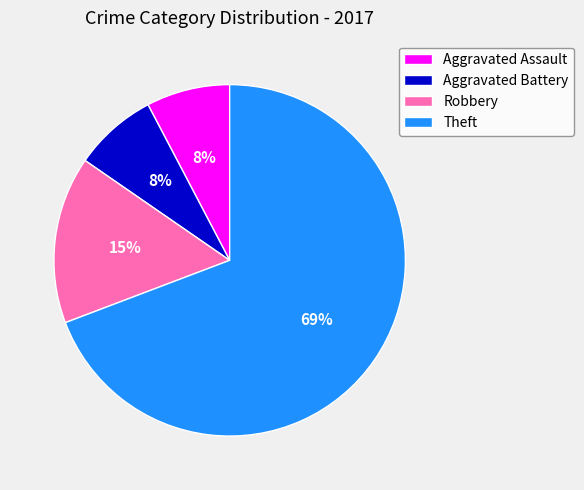

Between Robbery and Aggravated Battery, which is larger?

Robbery